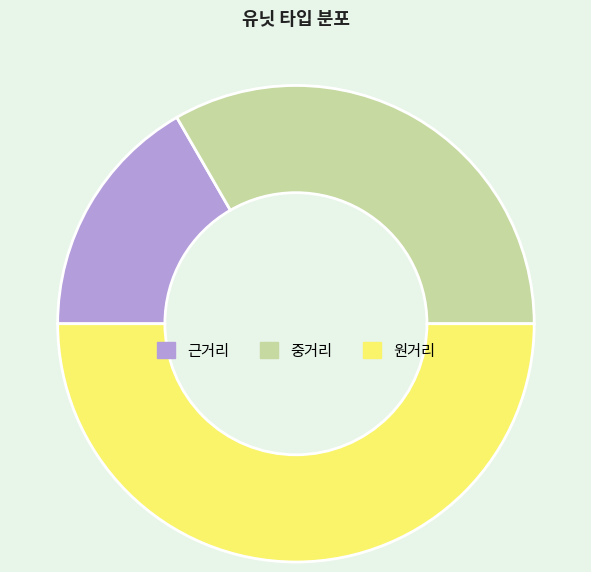

Which has a higher value, 원거리 or 근거리?

원거리